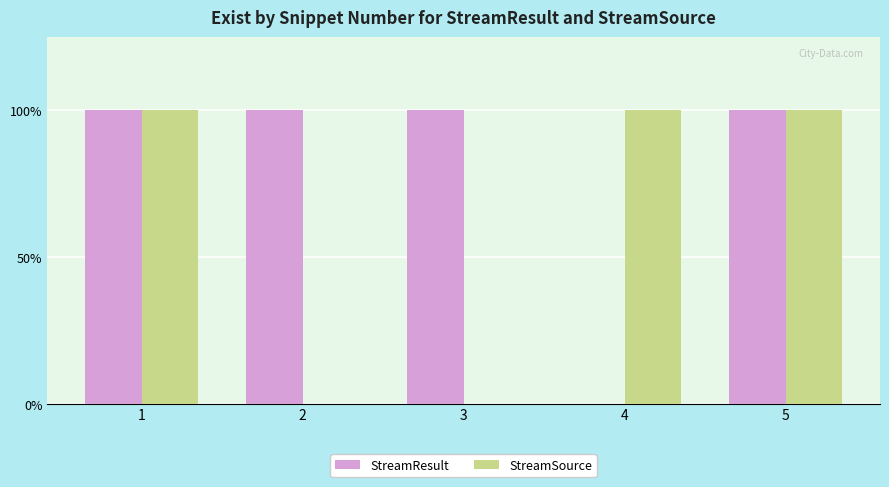

Rank the series by their maximum value, from lowest to highest.

StreamResult, StreamSource